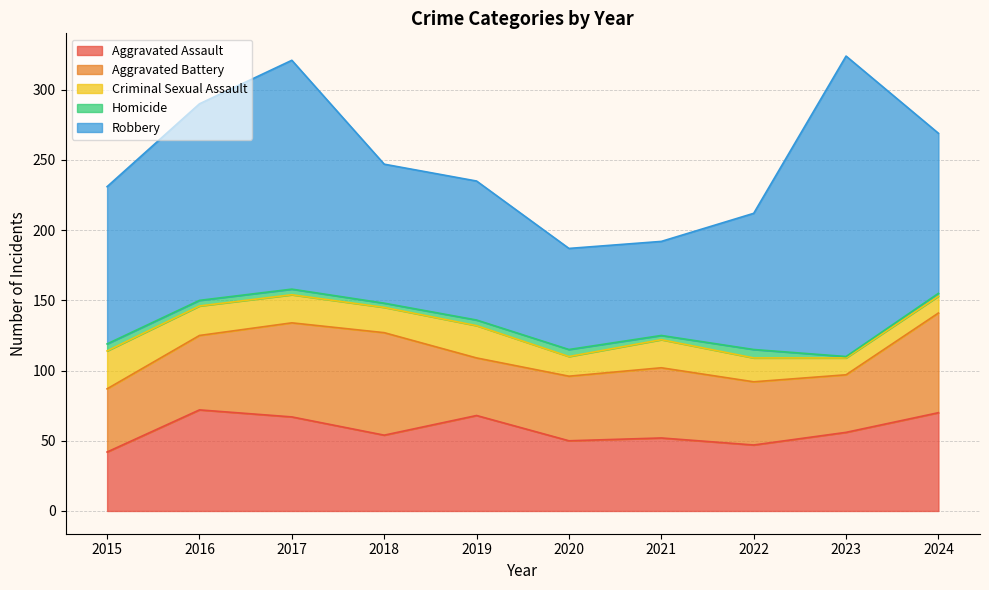

Which series changed the most between 2016 and 2023?

Robbery